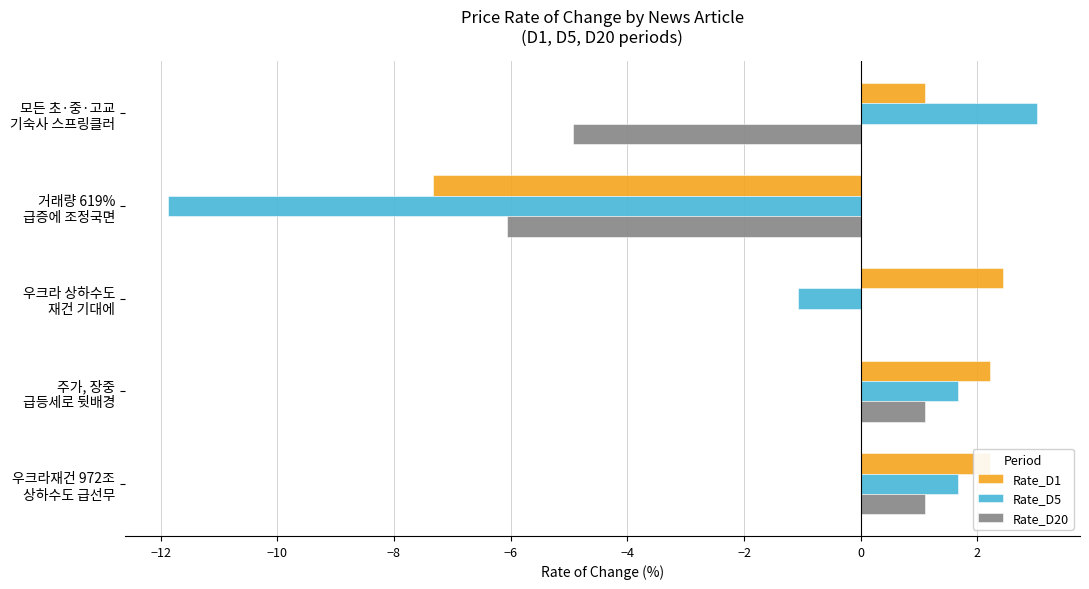

What is the sum of all Rate_D1 values?

0.6